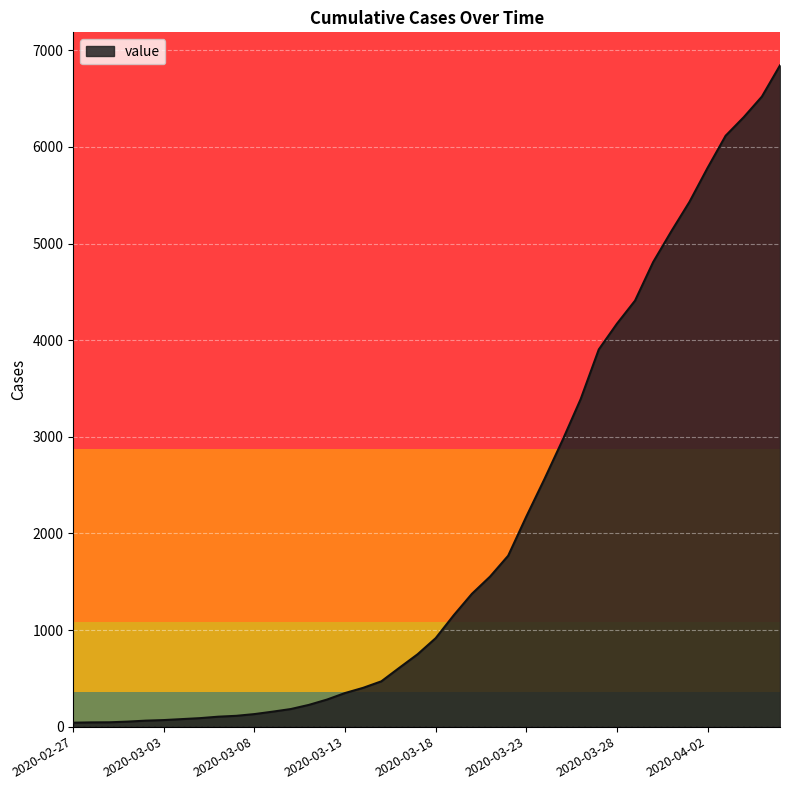

What is the maximum value shown in the chart?

6844